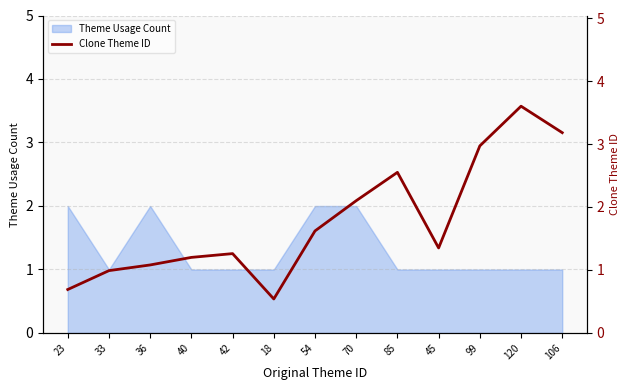

True or false: Theme Usage Count has a value of 0 at 106.

False